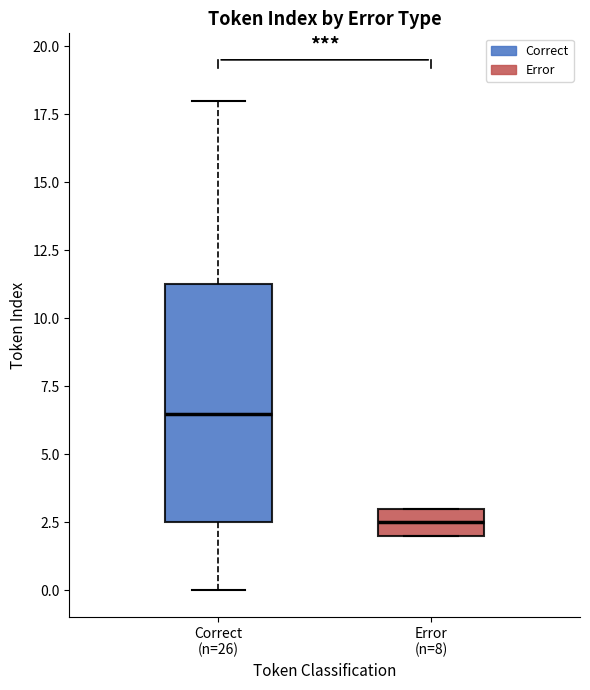

Reading left to right, read every box against the y-axis: the position of its median line, the range the box covers, and the ends of its whiskers. The values are not printed on the chart, so give them approximately, as read against the axis.

Correct (n=26): median 6.5, box 2.5 to 11.5, whiskers 0.0 to 18.0
Error (n=8): median 2.5, box 2.0 to 3.0, whiskers 2.0 to 3.0